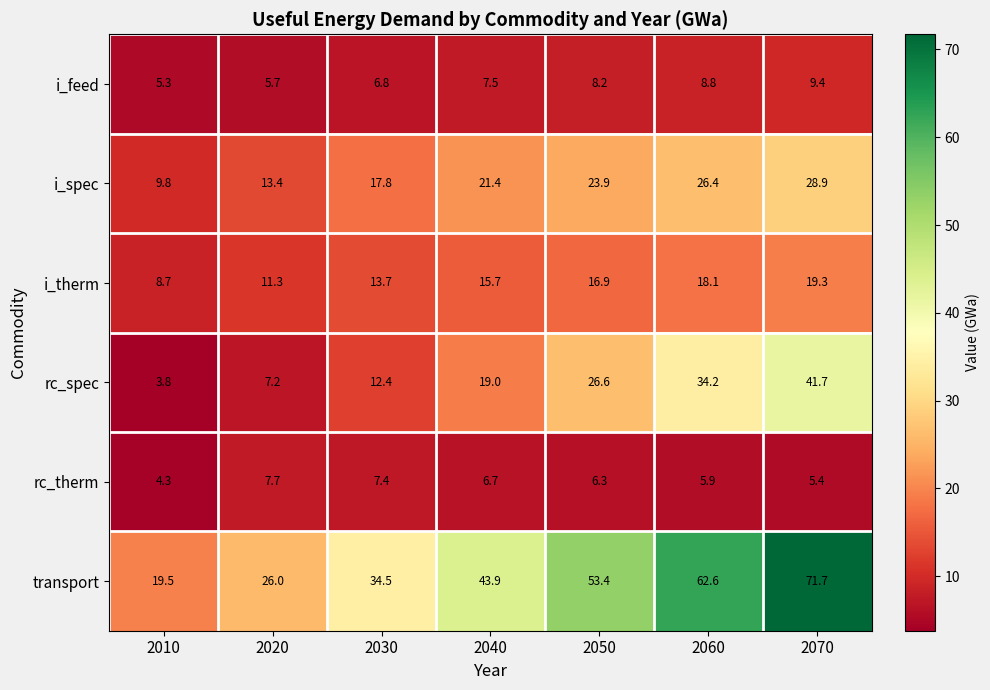

At 2050, list the series in order from largest to smallest.

transport, rc_spec, i_spec, i_therm, i_feed, rc_therm